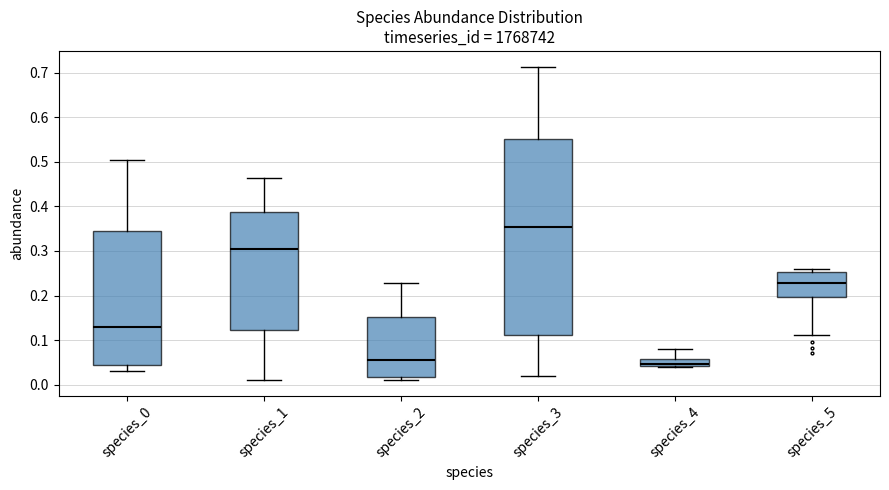

Reading left to right, transcribe this box plot: for each box, give where its median line is, the range the box spans, and where its two whiskers end, as read against the y-axis. The values are not printed on the chart, so give them approximately, as read against the axis.

species_0: median 0.13, box 0.04 to 0.34, whiskers 0.03 to 0.50
species_1: median 0.31, box 0.12 to 0.39, whiskers 0.01 to 0.46
species_2: median 0.06, box 0.02 to 0.15, whiskers 0.01 to 0.23
species_3: median 0.35, box 0.11 to 0.55, whiskers 0.02 to 0.71
species_4: median 0.05, box 0.04 to 0.06, whiskers 0.04 to 0.08
species_5: median 0.23, box 0.20 to 0.25, whiskers 0.11 to 0.26